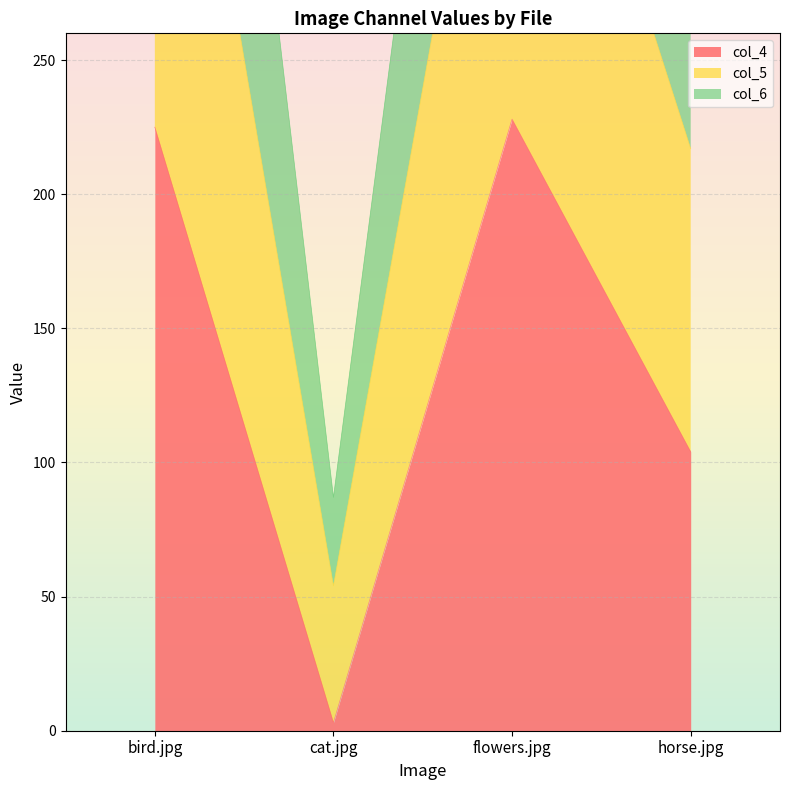

True or false: col_4 has a value of 41 at horse.jpg.

False